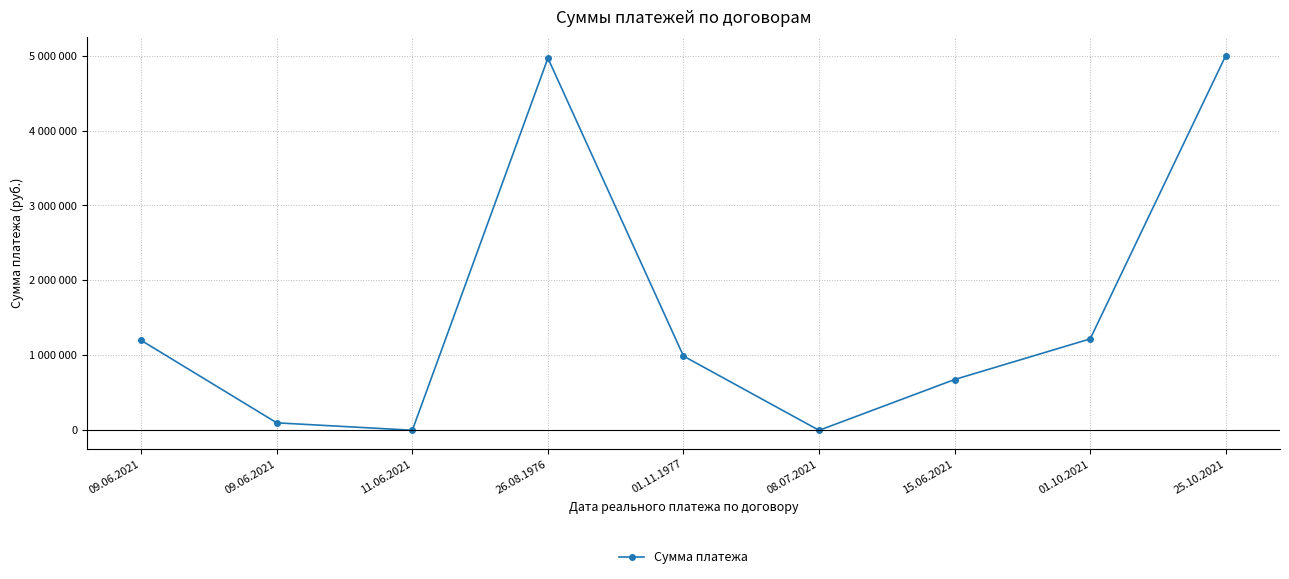

What is the value of the 7th point from the left?

678001